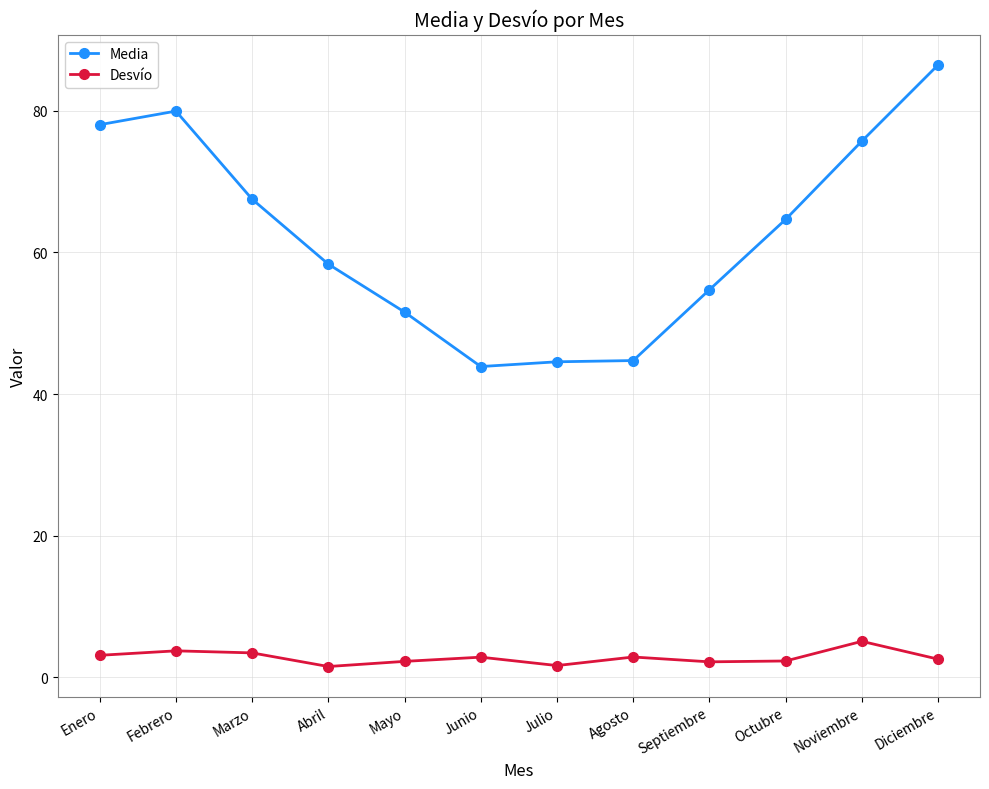

The value of Media at Mayo is 51.6. True or false?

True